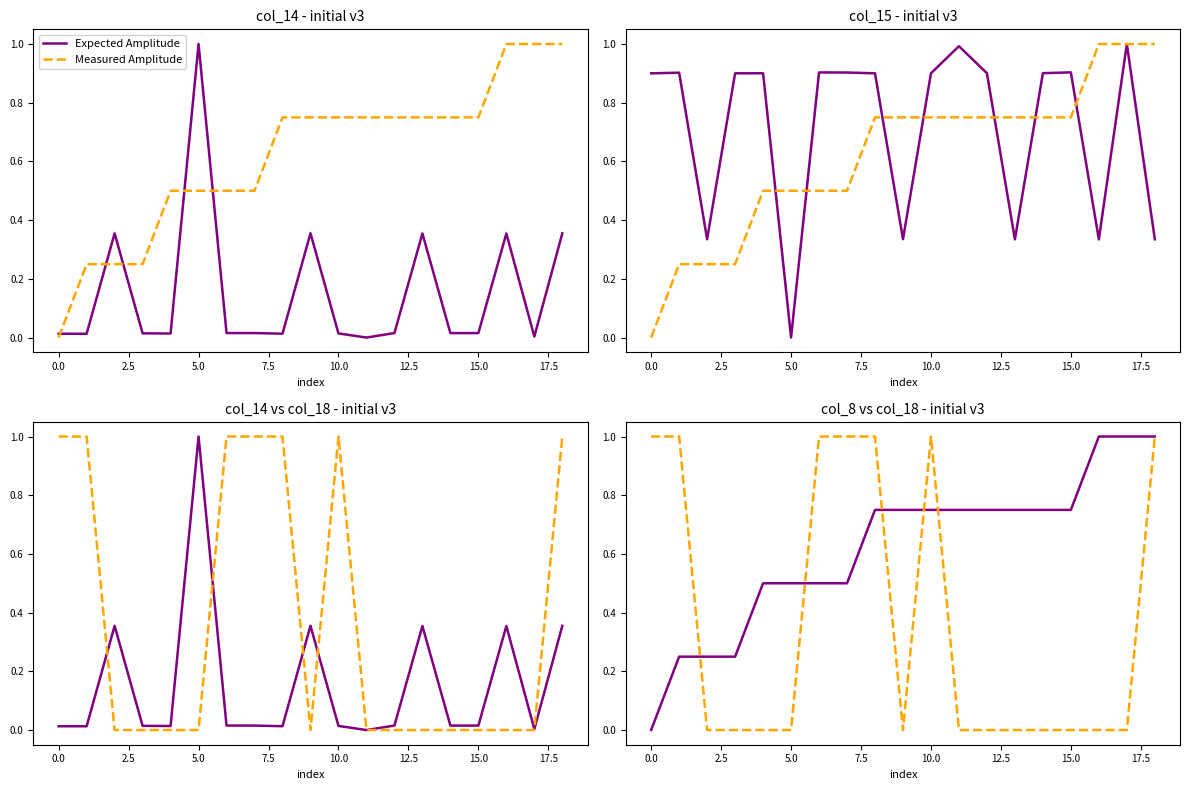

The value of col_8 at 18 is 1.0. True or false?

True